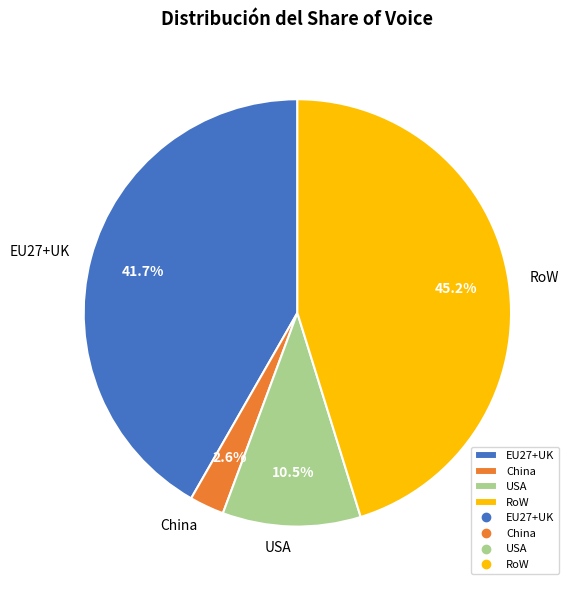

To the nearest percent, what percentage of the pie is RoW?

45%